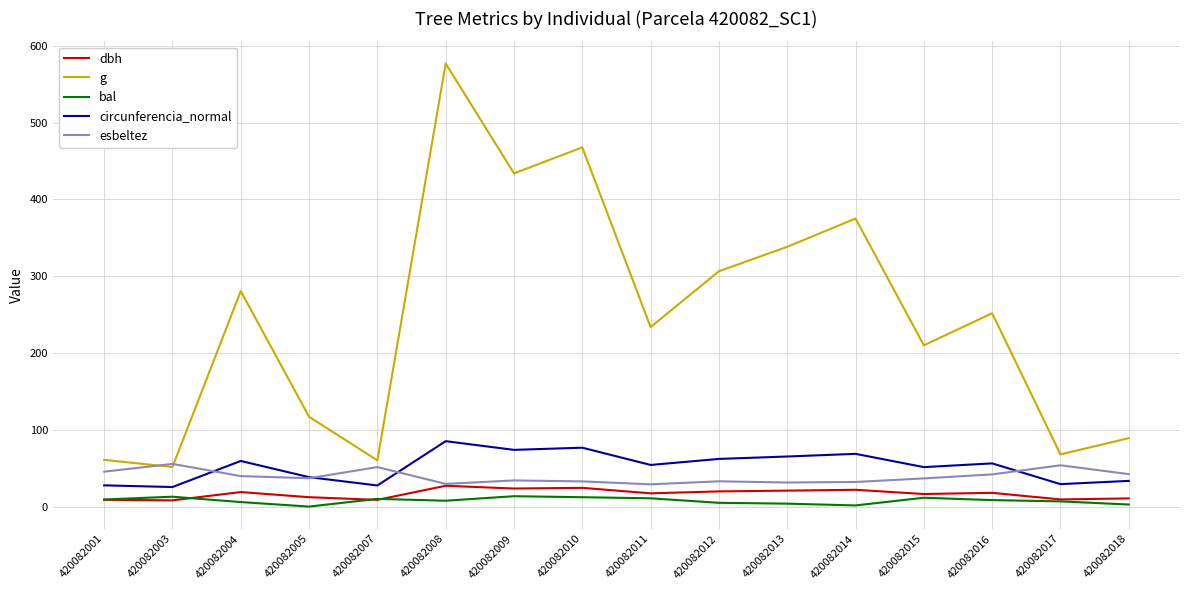

At which category does dbh reach its first local peak?

420082004